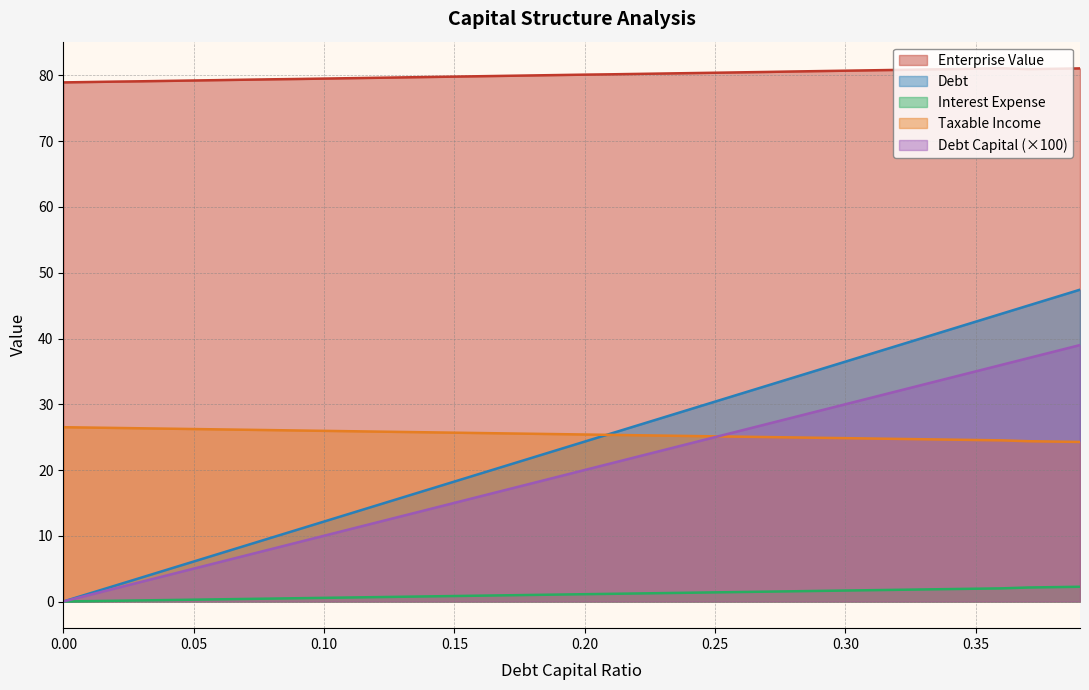

Reading left to right, what are all the values shown in this chart?

debt_capital: 0.0	1.0	2.0	3.0	4.0	5.0	6.0	7.0	8.0	9.0	10.0	11.0	12.0	13.0	14.0	15.0	16.0	17.0	18.0	19.0	20.0	21.0	22.0	23.0	24.0	25.0	26.0	27.0	28.0	29.0	30.0	31.0	32.0	33.0	34.0	35.0	36.0	37.0	38.0	39.0
enterprise_value: 79.0	79.0	79.1	79.1	79.2	79.2	79.3	79.4	79.4	79.5	79.5	79.6	79.7	79.7	79.8	79.8	79.9	80.0	80.0	80.1	80.1	80.2	80.2	80.3	80.4	80.4	80.5	80.5	80.6	80.7	80.7	80.8	80.8	80.9	81.0	81.0	81.1	81.0	81.0	81.1
debt: 0.0	1.2	2.4	3.6	4.9	6.1	7.3	8.5	9.7	10.9	12.2	13.4	14.6	15.8	17.0	18.2	19.5	20.7	21.9	23.1	24.3	25.5	26.8	28.0	29.2	30.4	31.6	32.8	34.0	35.3	36.5	37.7	38.9	40.1	41.3	42.6	43.8	45.0	46.2	47.4
interest_expense: 0.0	0.1	0.1	0.2	0.2	0.3	0.3	0.4	0.4	0.5	0.6	0.6	0.7	0.7	0.8	0.8	0.9	0.9	1.0	1.1	1.1	1.2	1.2	1.3	1.3	1.4	1.4	1.5	1.6	1.6	1.7	1.7	1.8	1.8	1.9	1.9	2.0	2.1	2.2	2.2
taxable_income: 26.5	26.5	26.4	26.3	26.3	26.2	26.2	26.1	26.1	26.0	26.0	25.9	25.8	25.8	25.7	25.7	25.6	25.6	25.5	25.5	25.4	25.3	25.3	25.2	25.2	25.1	25.1	25.0	25.0	24.9	24.8	24.8	24.7	24.7	24.6	24.6	24.5	24.4	24.3	24.3